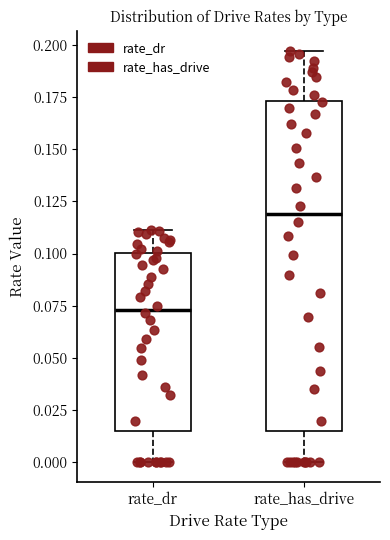

Comparing the boxes themselves (not the whiskers), which one is the tallest?

rate_has_drive